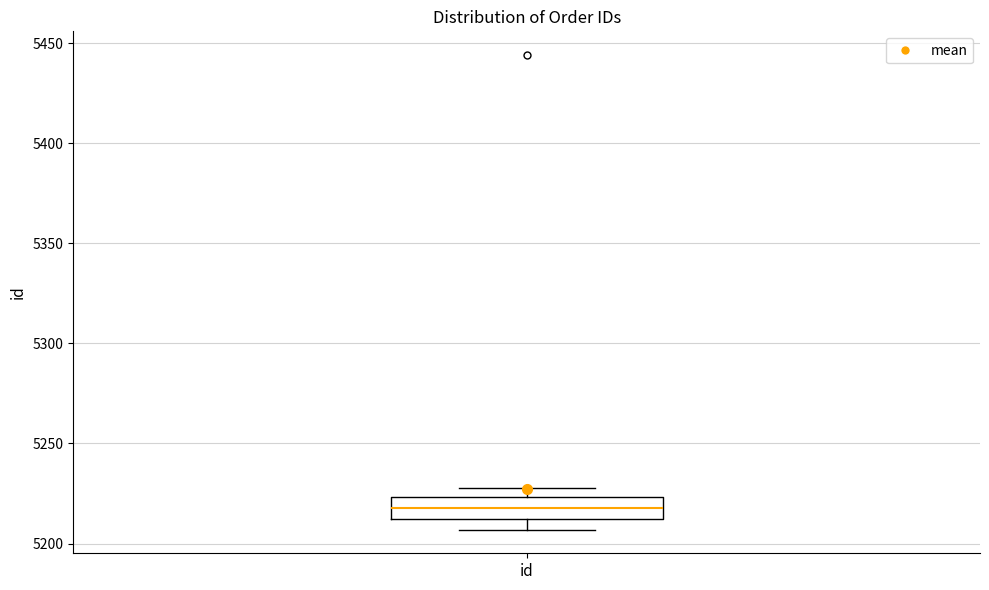

Transcribe this box plot: give where the median line is, the range the box spans, and where the two whiskers end, as read against the y-axis. The values are not printed on the chart, so give them approximately, as read against the axis.

median 5220, box 5215 to 5225, whiskers 5205 to 5230